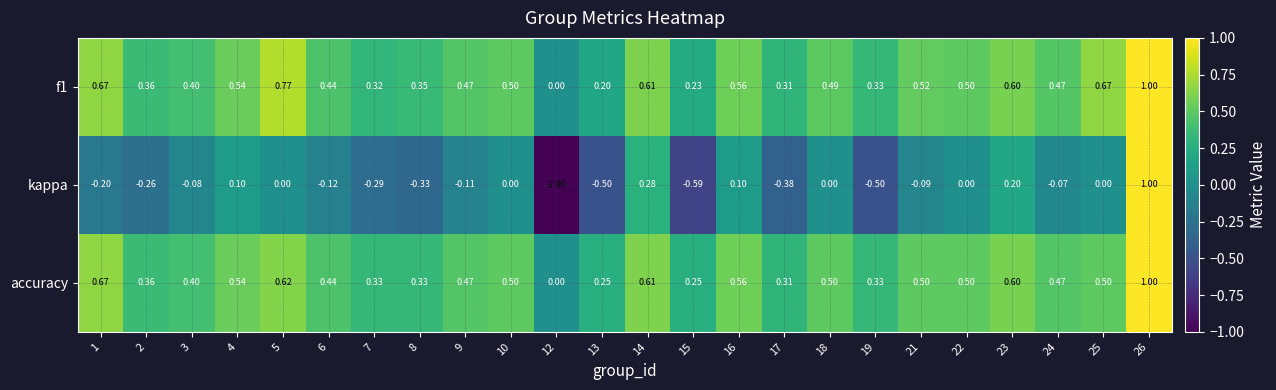

Which series has the largest range (max minus min)?

kappa